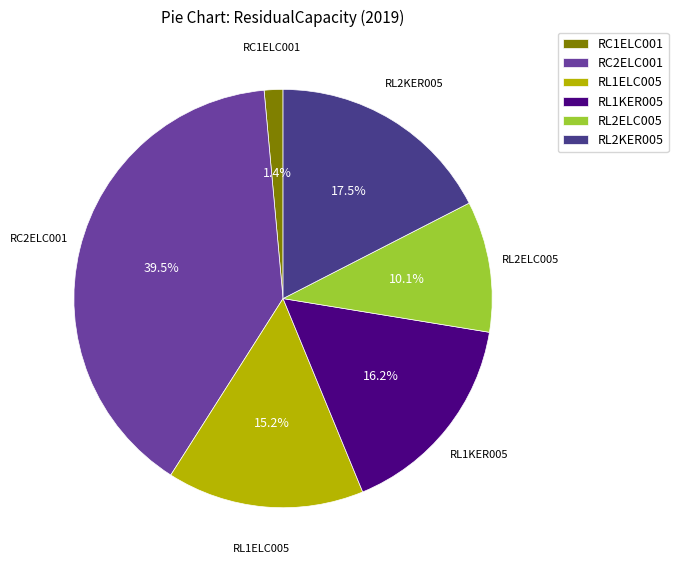

To the nearest percent, what is the average slice percentage?

17%